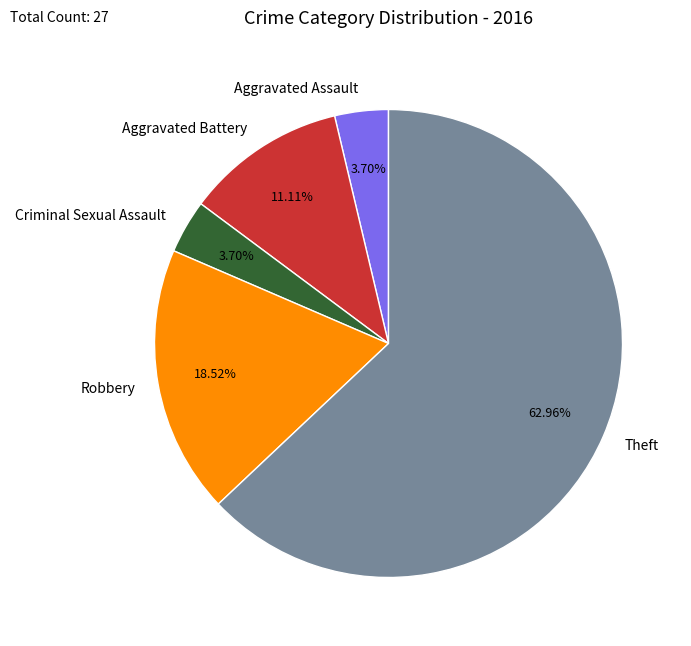

Does Criminal Sexual Assault account for over 50% of the chart?

No